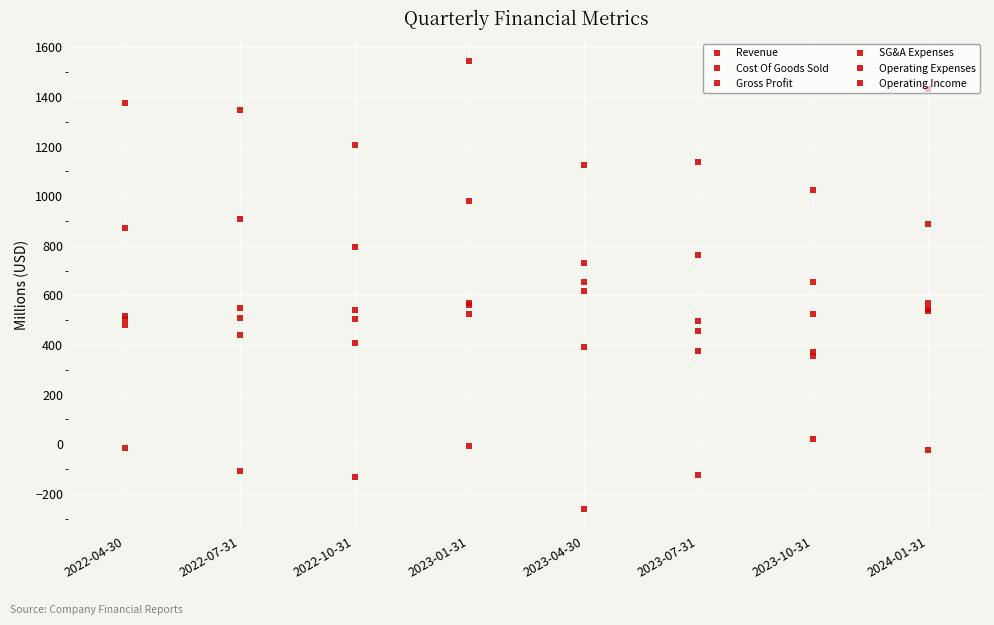

What is the total value across all series at 2023-10-31?

2952.9